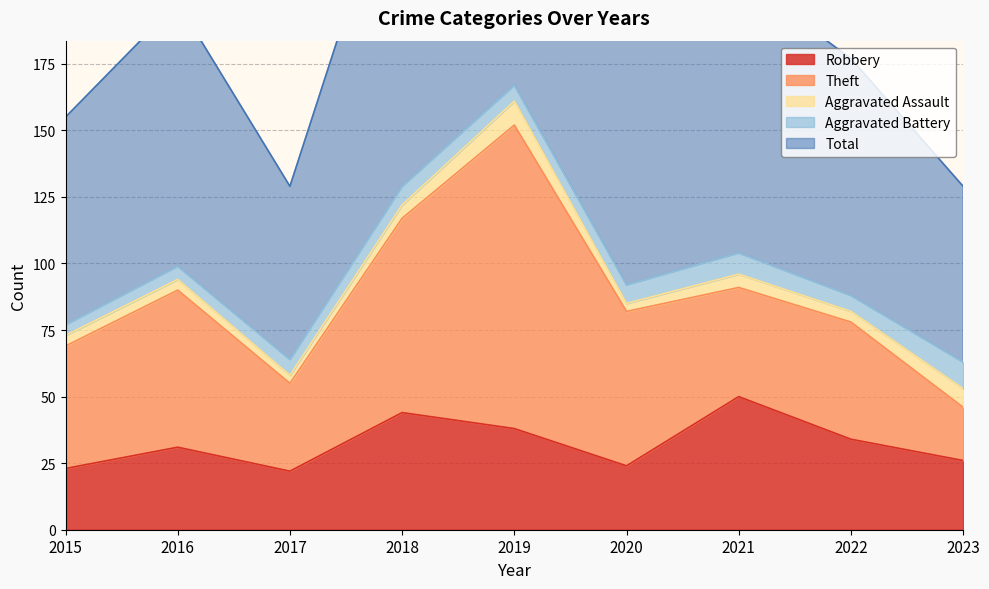

At which label is Aggravated Assault closest to 6?

2018